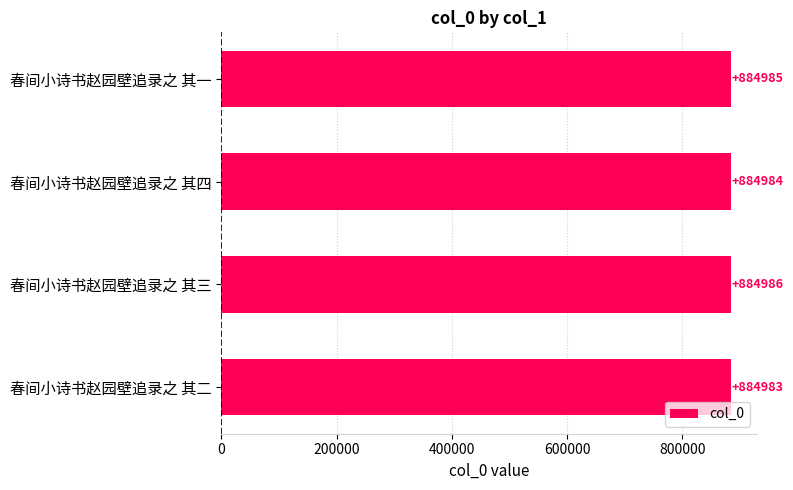

How many values are between 884984 and 884986?

3